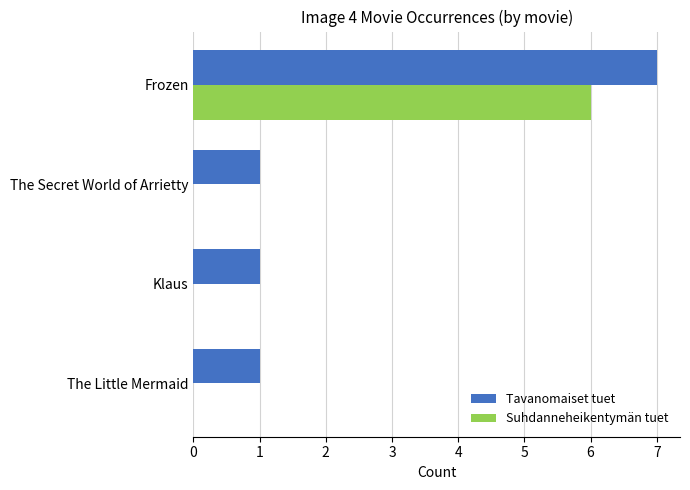

What is the sum of the Tavanomaiset tuet values at The Secret World of Arrietty and Frozen?

8